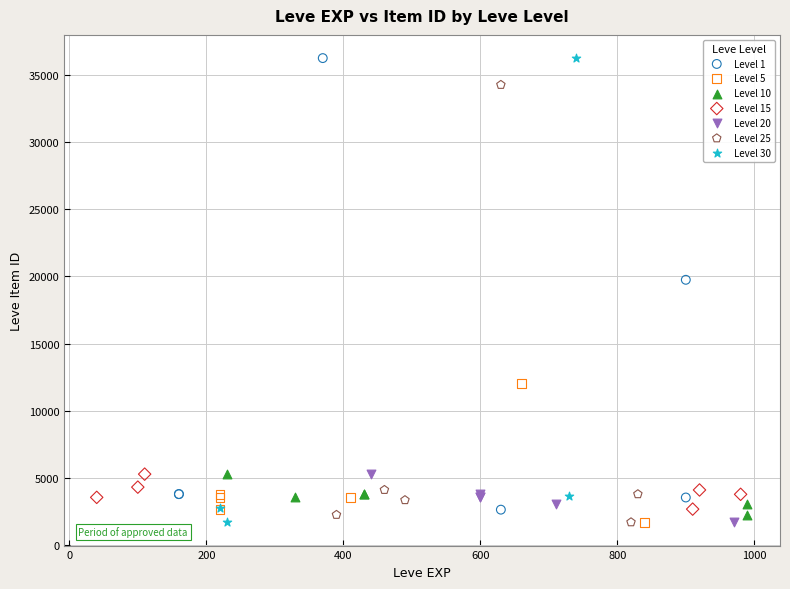

Which series has the widest spread of Y values?

Level 30